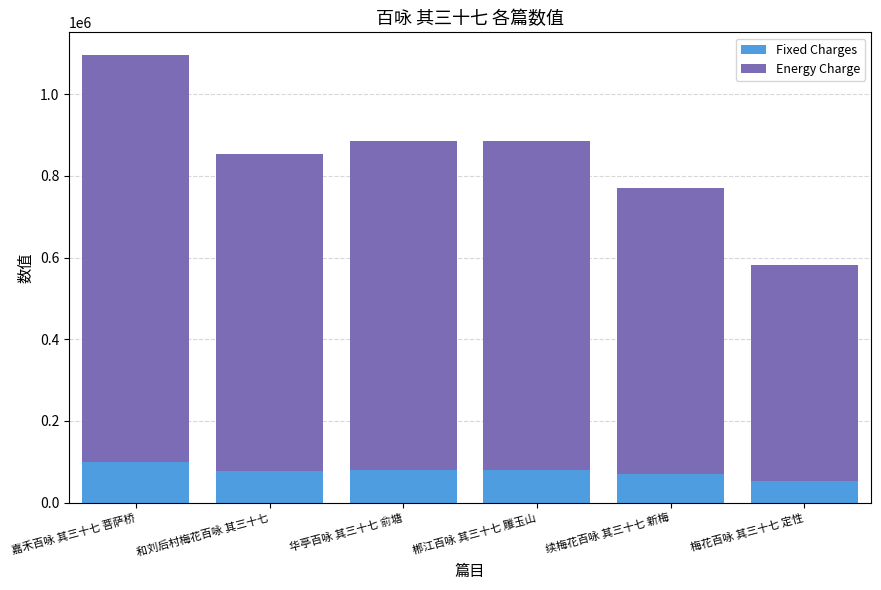

How many bars are there in total?

6